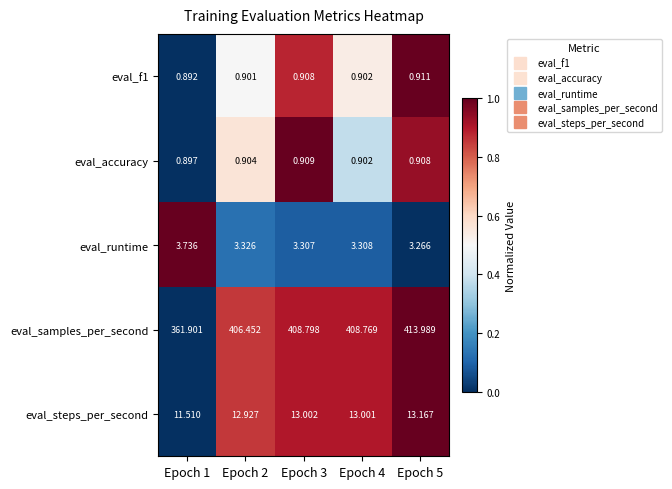

Is the value of eval_steps_per_second at Epoch 2 greater than the value of eval_f1 at Epoch 4?

Yes